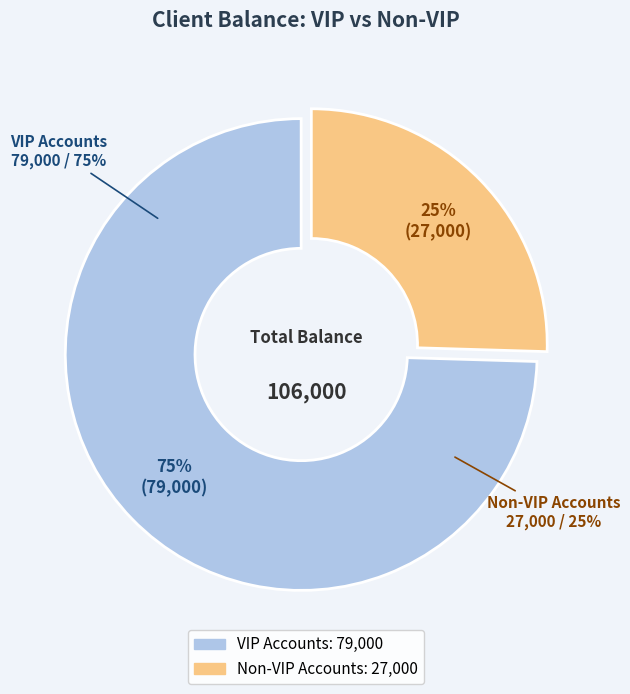

Is Client 9 the majority of the pie?

No